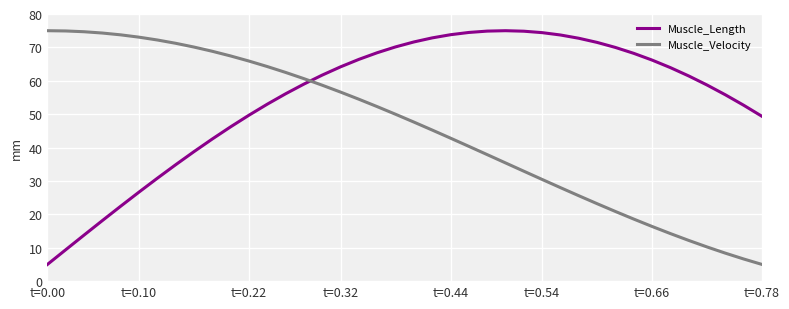

Rank the series by their average value, from lowest to highest.

Muscle_Velocity, Muscle_Length